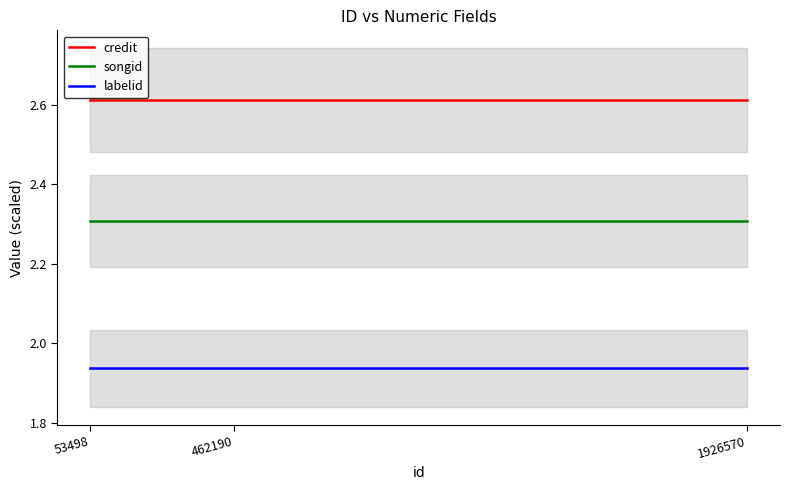

Does the chart have visible grid lines?

No